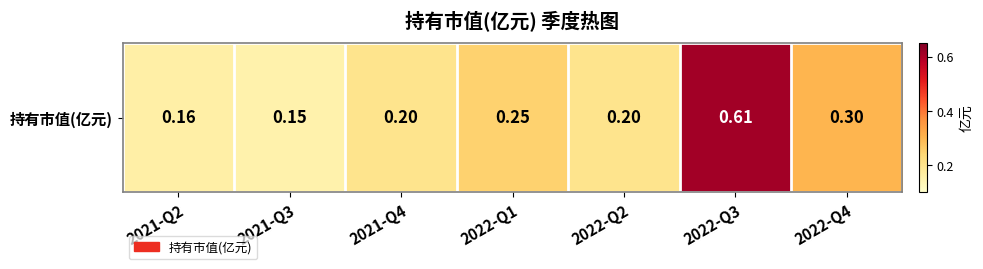

List the labels in order of value, largest first.

2022-Q3, 2022-Q4, 2022-Q1, 2021-Q4, 2022-Q2, 2021-Q2, 2021-Q3